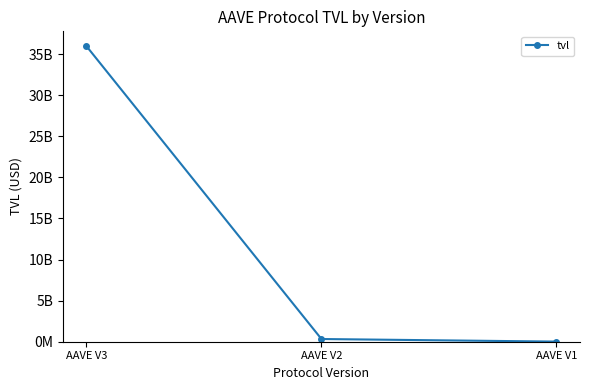

The chart shows a value of 430749012.4 at AAVE V2. True or false?

False